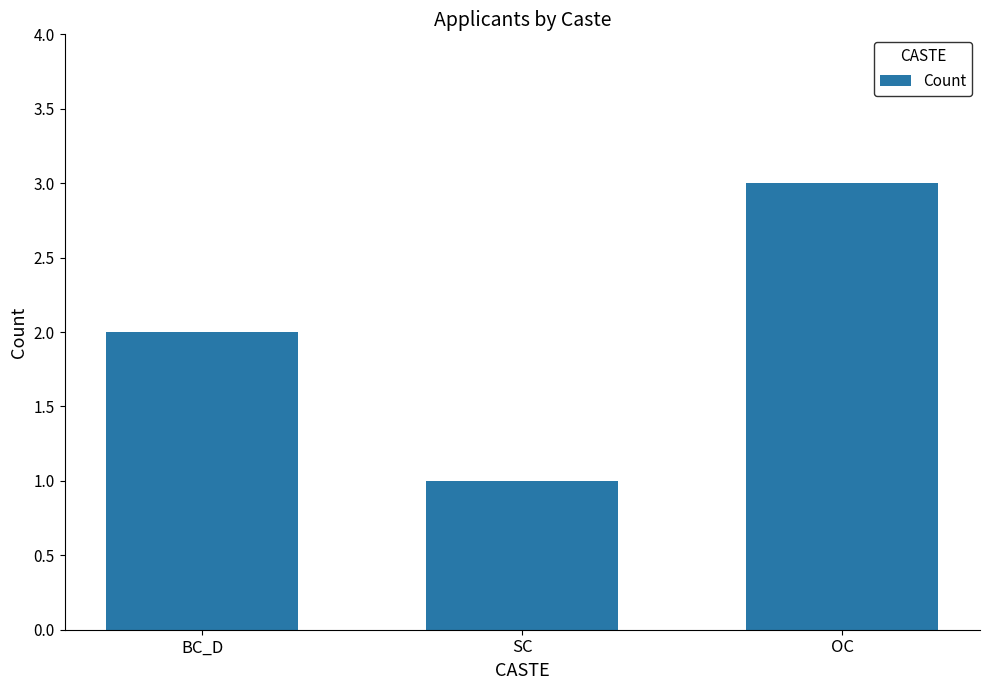

Are the bars horizontal?

No